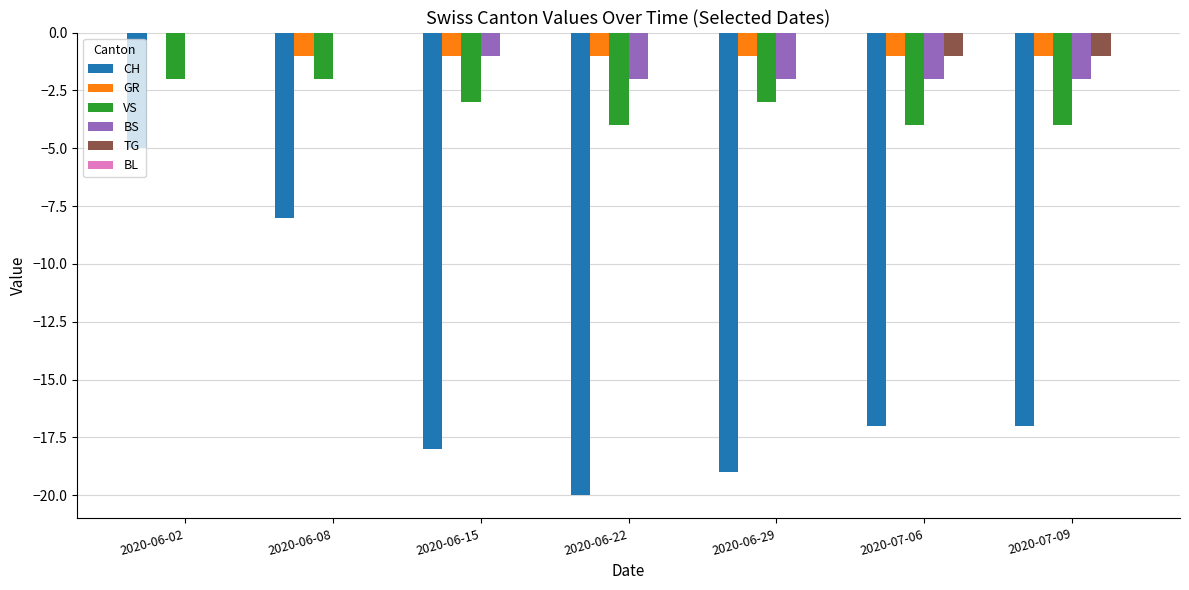

Count the number of data series in this chart.

5